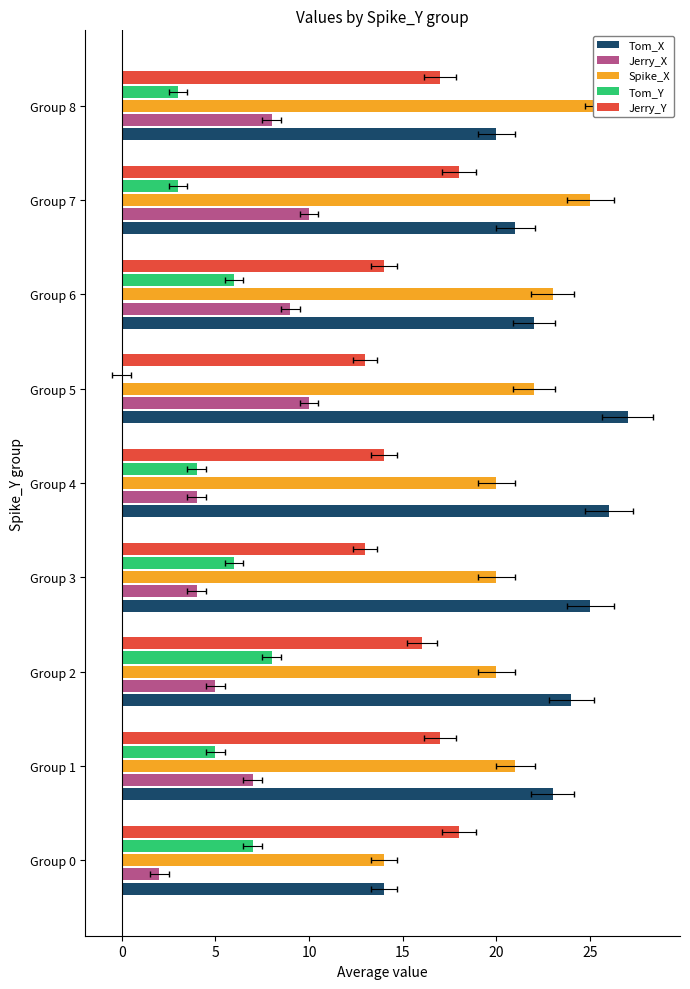

At how many categories does at least one series exceed 11?

9